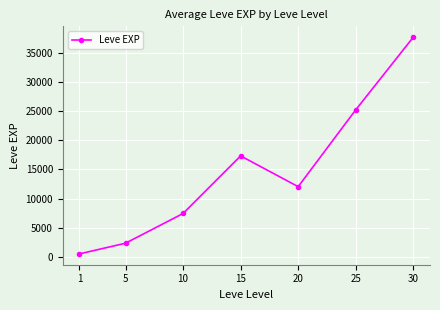

Is it true that the value at 30 is 37715?

True